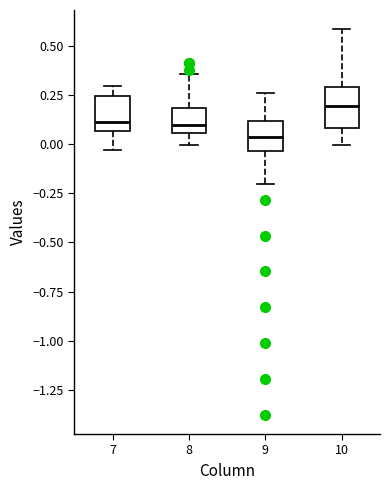

Reading left to right, read every box against the y-axis: the position of its median line, the range the box covers, and the ends of its whiskers. The values are not printed on the chart, so give them approximately, as read against the axis.

7: median 0.10, box 0.05 to 0.25, whiskers -0.05 to 0.30
8: median 0.10, box 0.05 to 0.20, whiskers 0.00 to 0.35
9: median 0.05, box -0.05 to 0.10, whiskers -0.20 to 0.25
10: median 0.20, box 0.10 to 0.30, whiskers 0.00 to 0.60